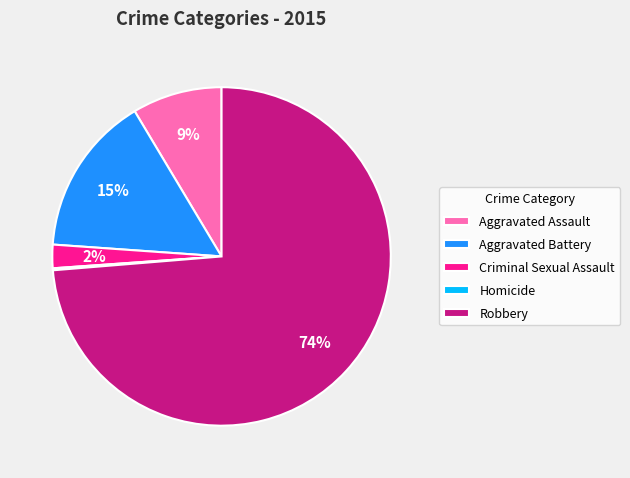

The Aggravated Assault slice represents 1% of the pie. True or false?

False